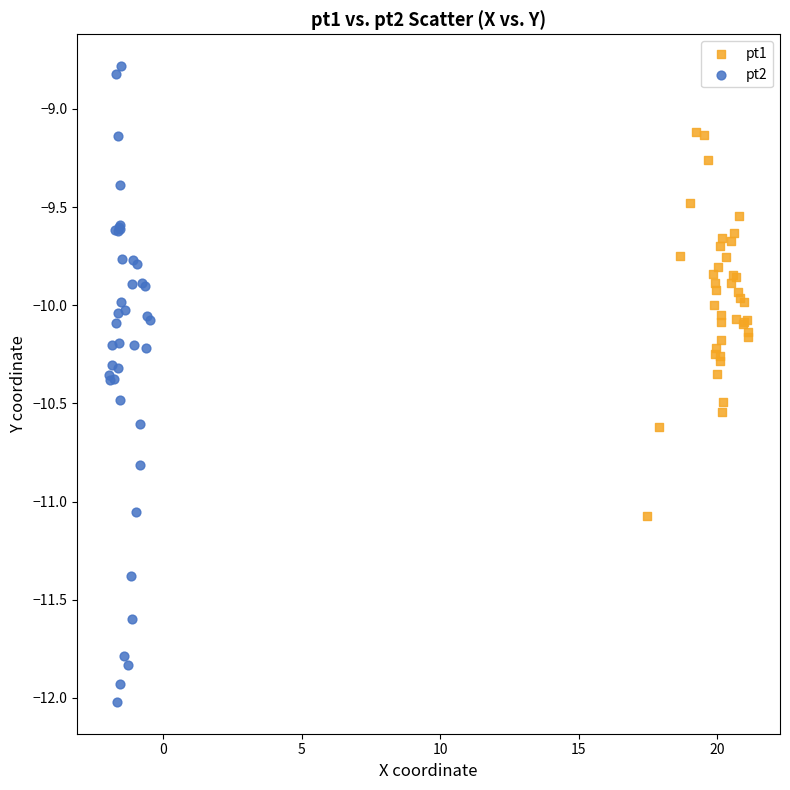

Which series contains the lowest Y value?

pt2